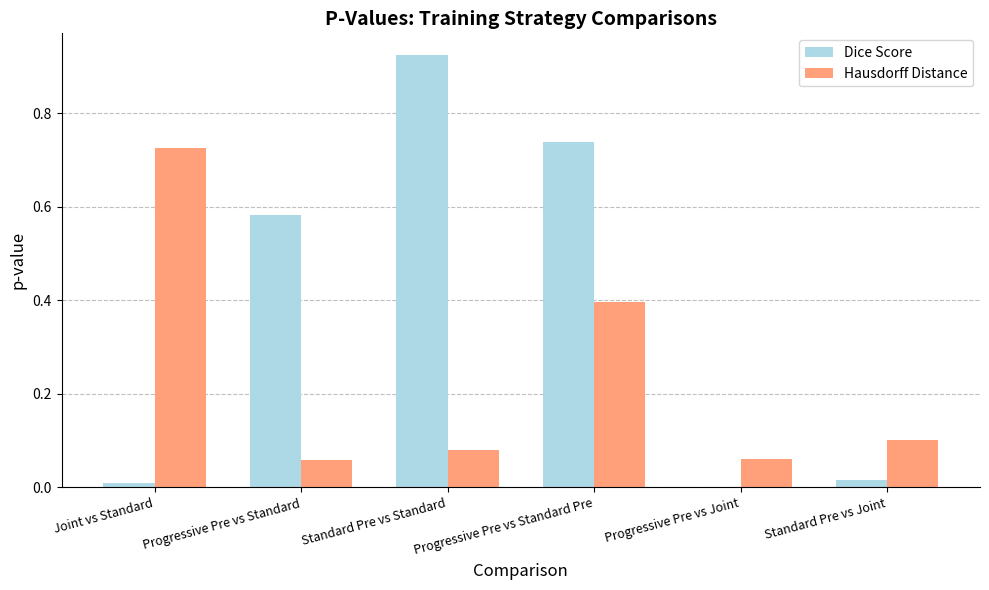

Does the chart contain stacked bars?

No